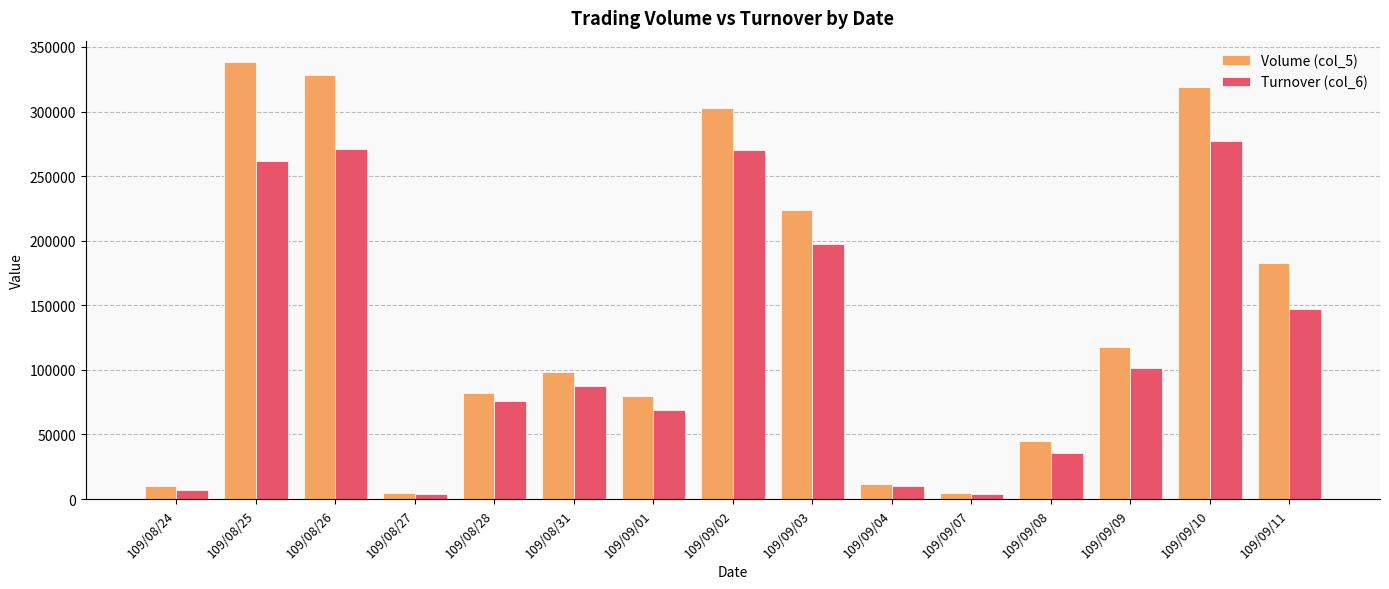

At which label does Volume (col_5) first exceed 98000?

109/08/25